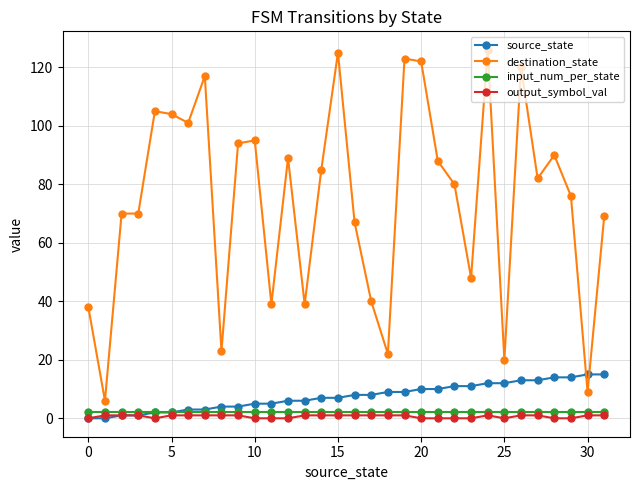

Does the chart have visible grid lines?

Yes